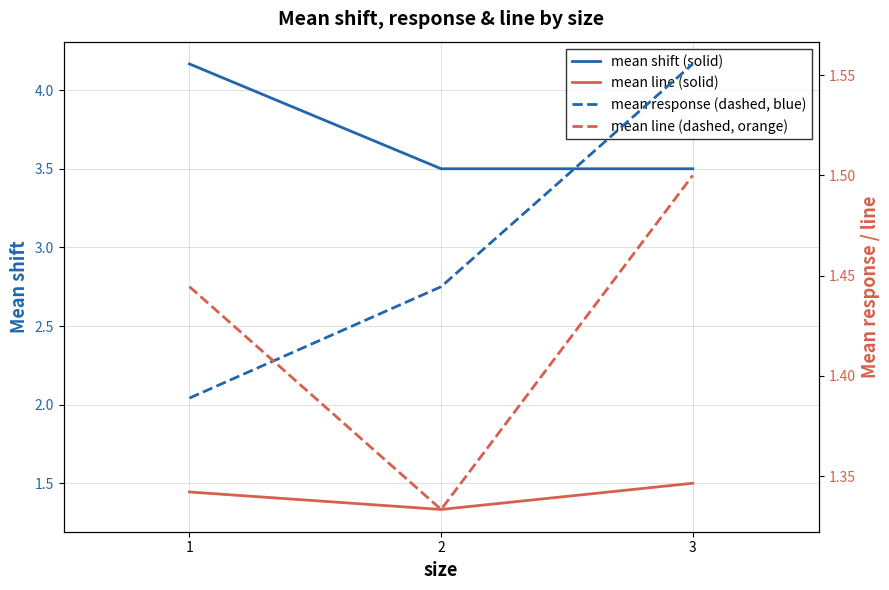

Count the number of categories in the chart.

3